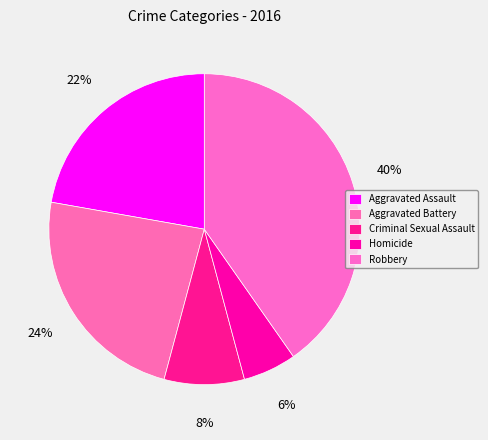

Between Aggravated Battery and Aggravated Assault, which is larger?

Aggravated Battery